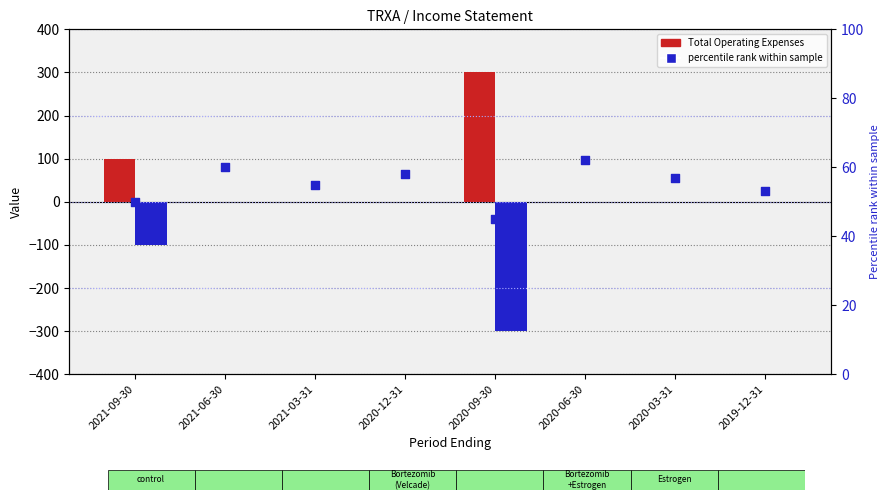

Which series has the largest total across all categories?

percentile rank within sample